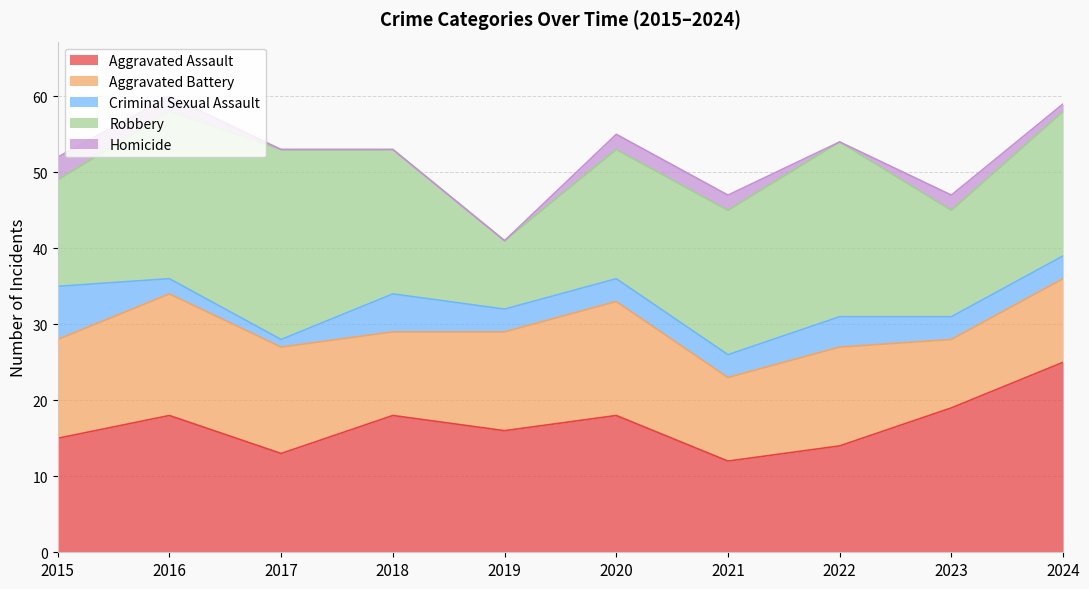

What is the value of the Criminal Sexual Assault point at the 2nd from the left?

2